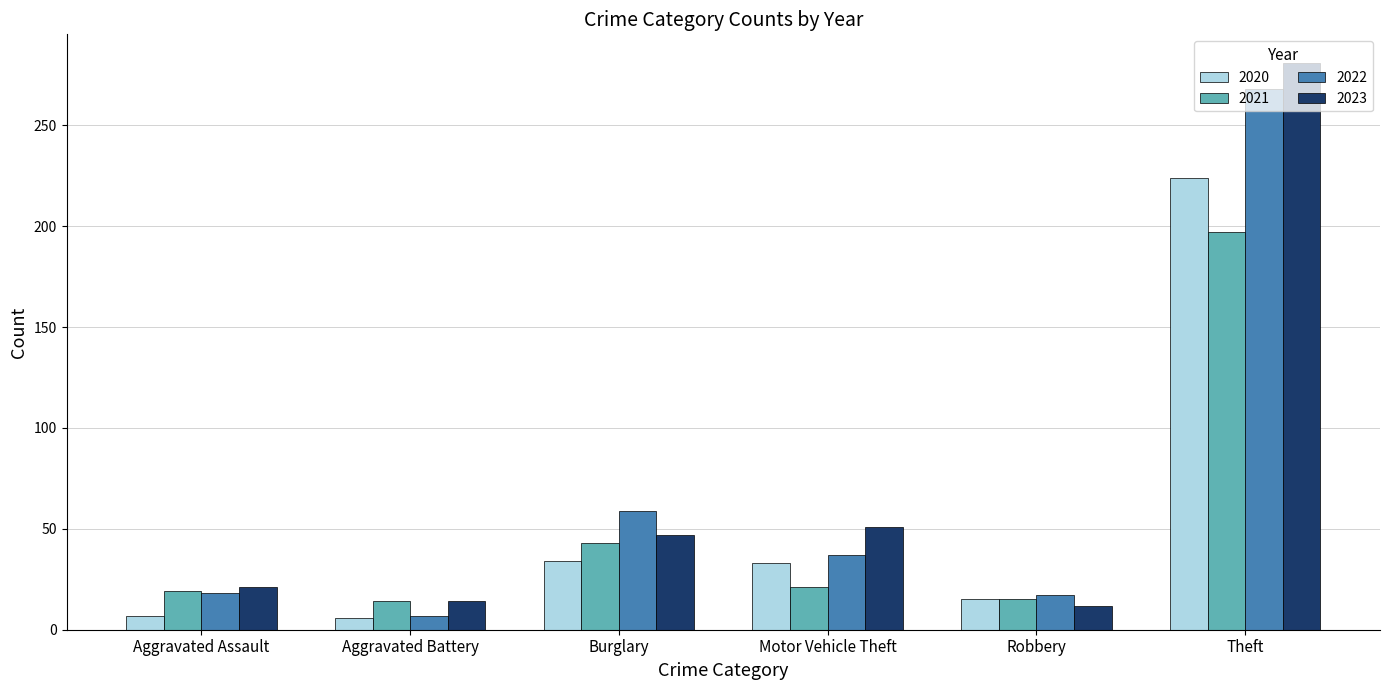

What position from the right is Theft?

1